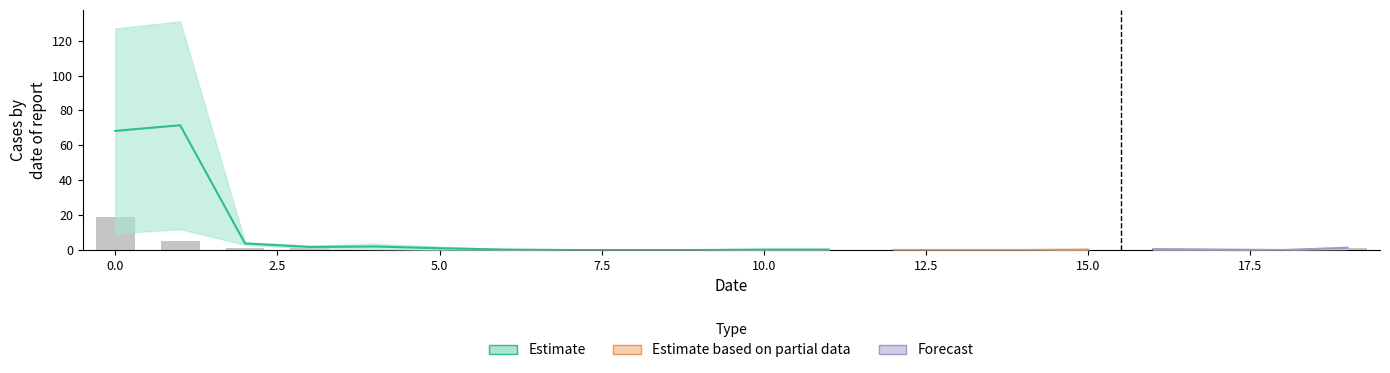

How many bars are there in total?

20